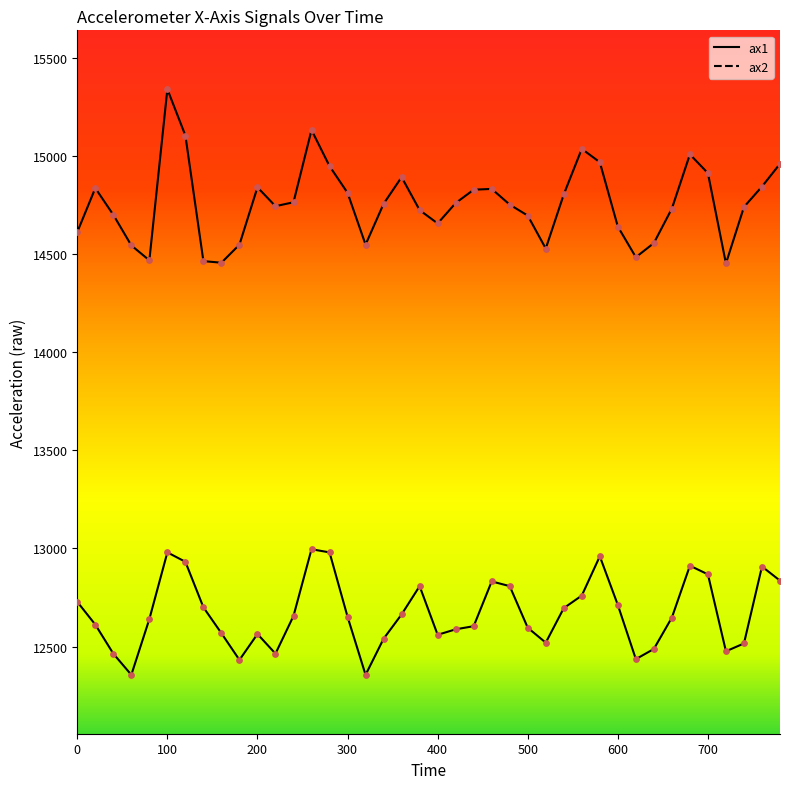

Which series reaches the maximum Y coordinate?

ax1